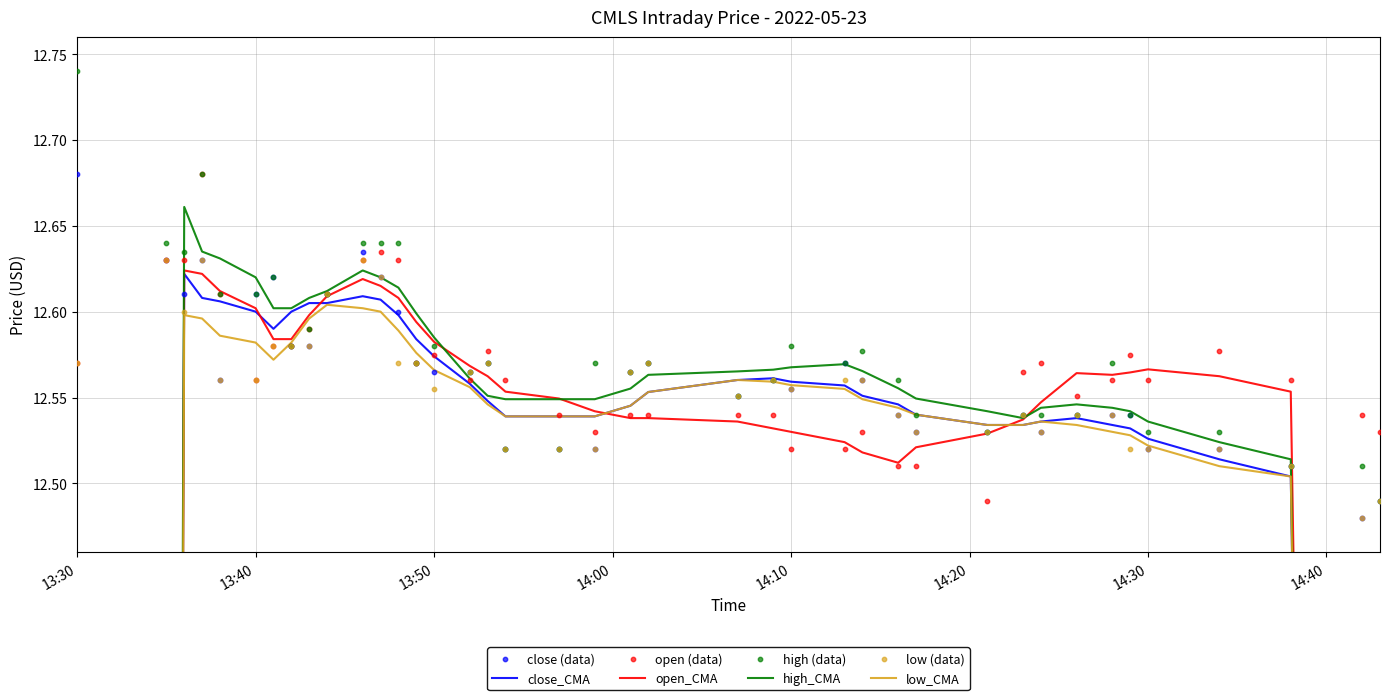

At which category is the sum across all series the highest?

2022-05-23 13:37:00